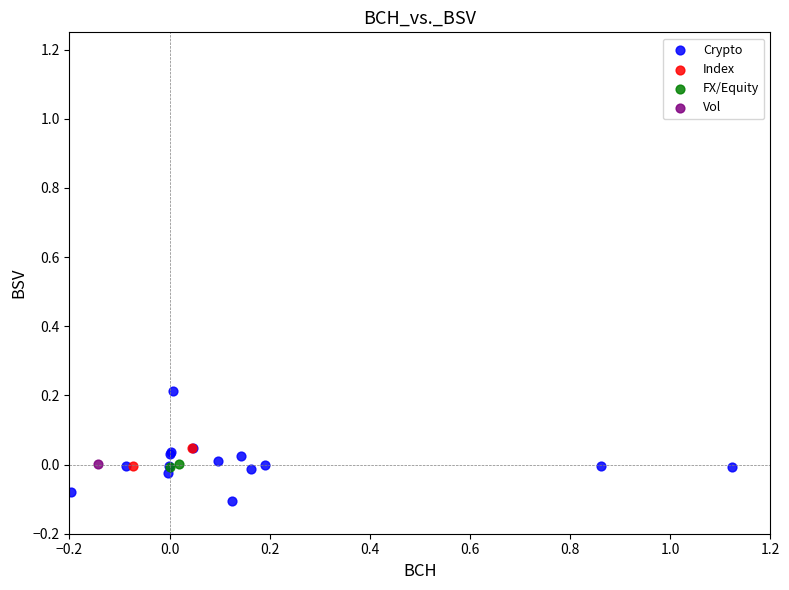

Which series reaches the minimum Y coordinate?

Crypto